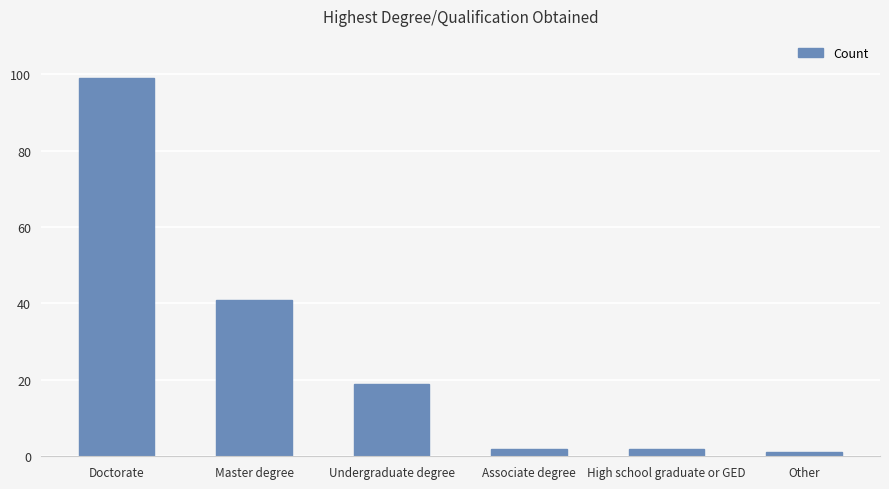

What is the label of the 6th bar from the left?

Other